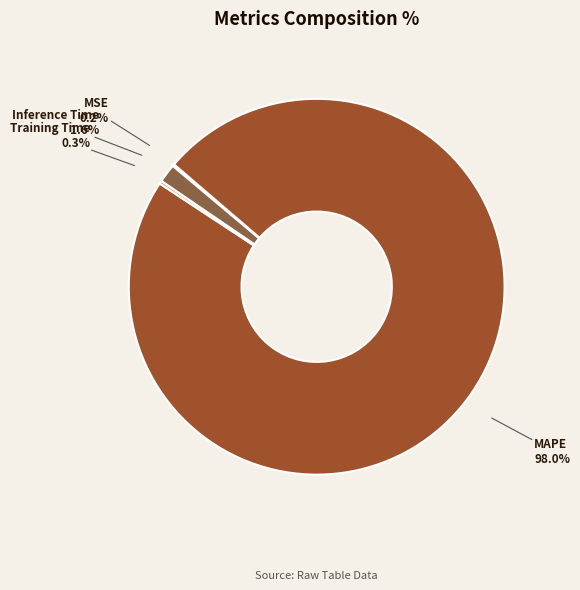

Which category has the biggest portion of the pie?

MAPE